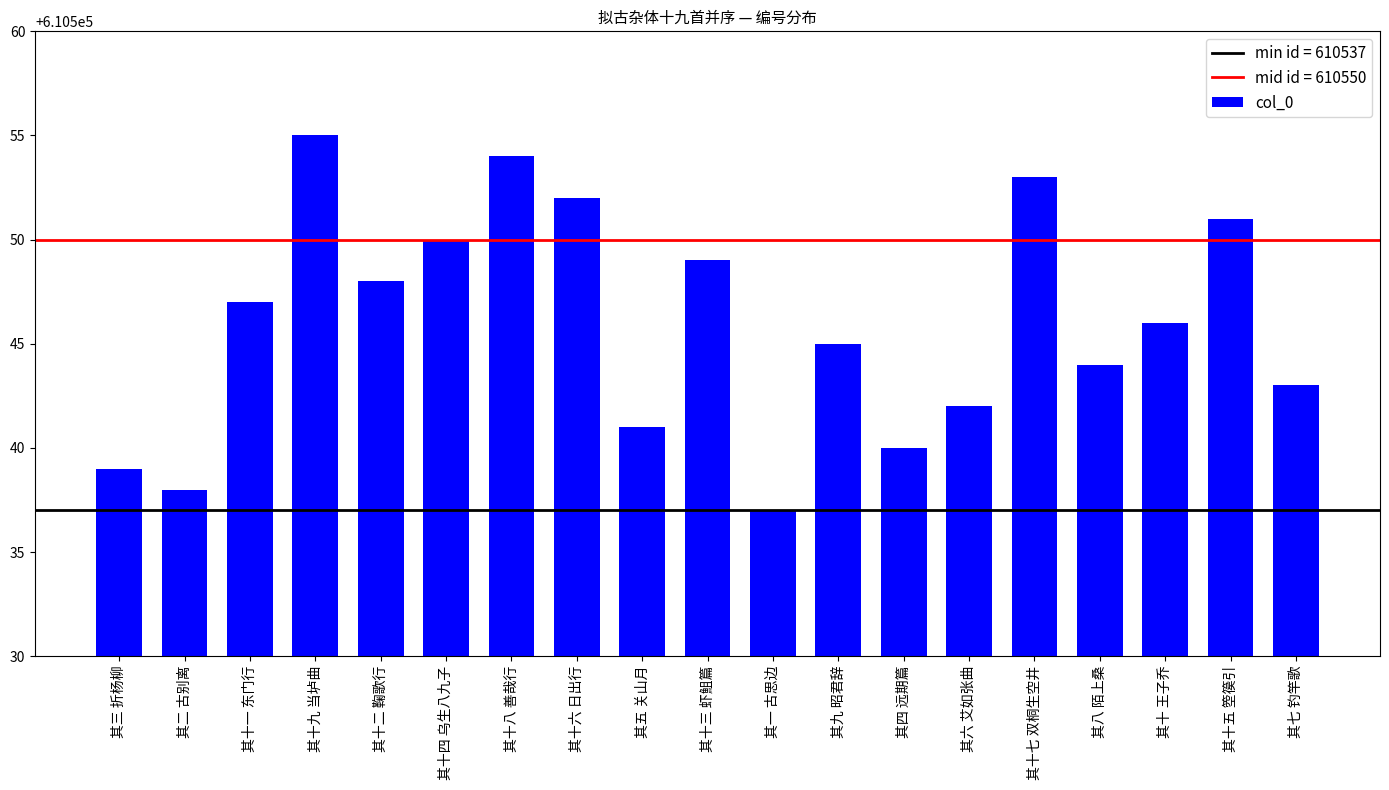

At which category does the chart reach its peak across all series?

其十九 当垆曲